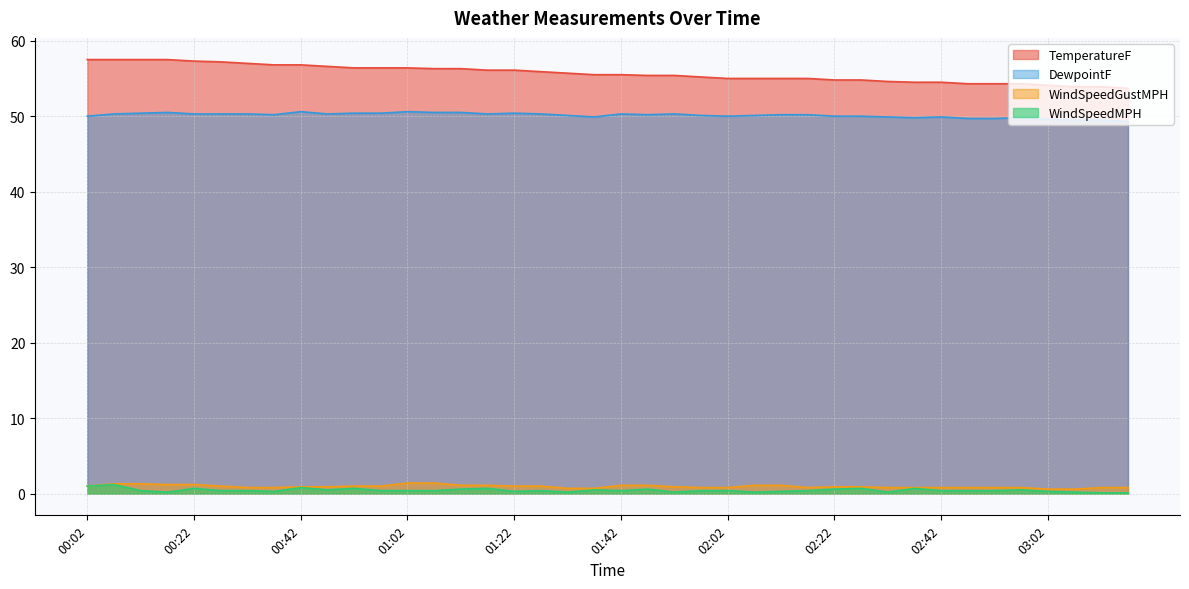

What is the label of the 36th point from the right?

00:22